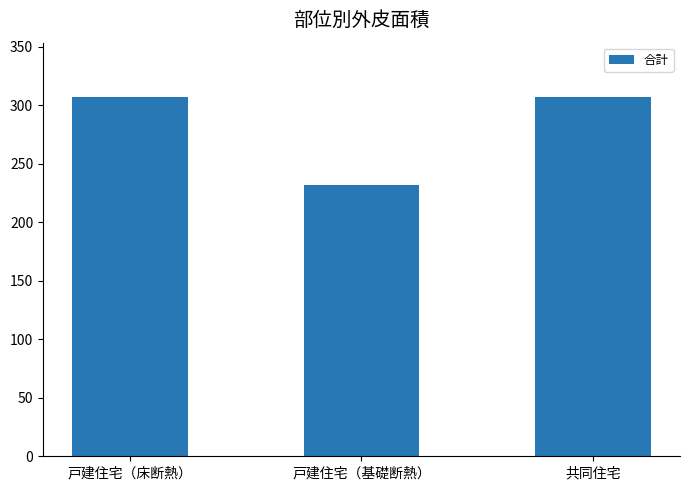

Approximately how many times larger is the value at 戸建住宅（基礎断熱） compared to 共同住宅?

0.8